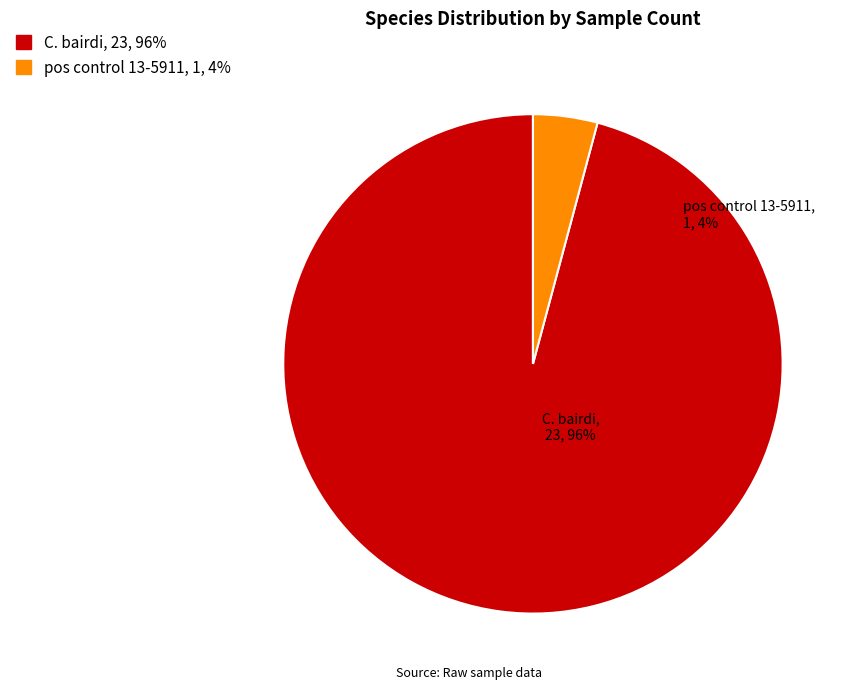

Rank the categories by value from lowest to highest.

pos control 13-5911, C. bairdi